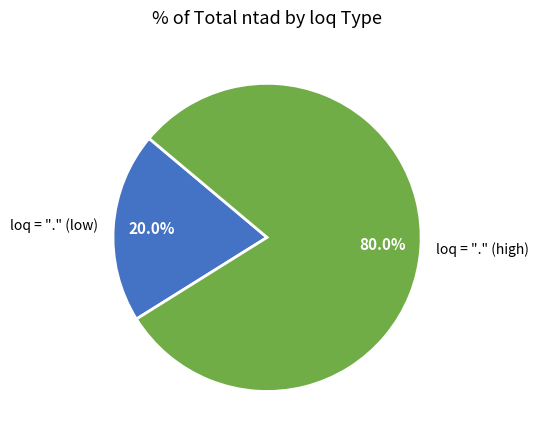

What is the smallest slice in the pie chart?

loq = "." (low)